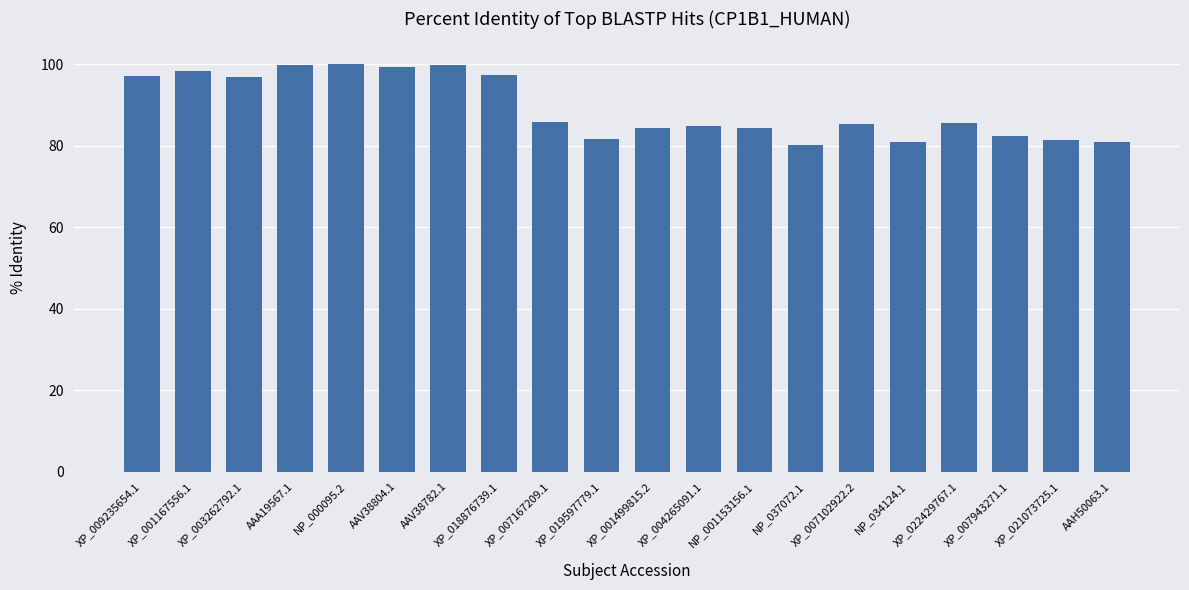

True or false: the data shows 45.9 at XP_001499815.2.

False